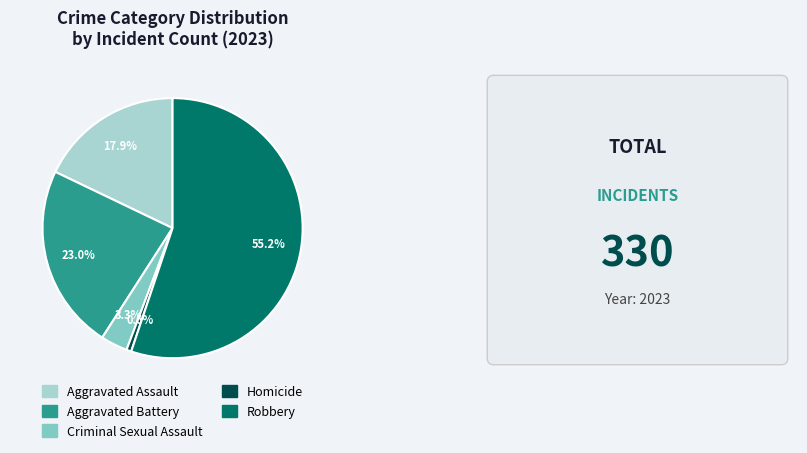

Rank the categories by value from highest to lowest.

Robbery, Aggravated Battery, Aggravated Assault, Criminal Sexual Assault, Homicide